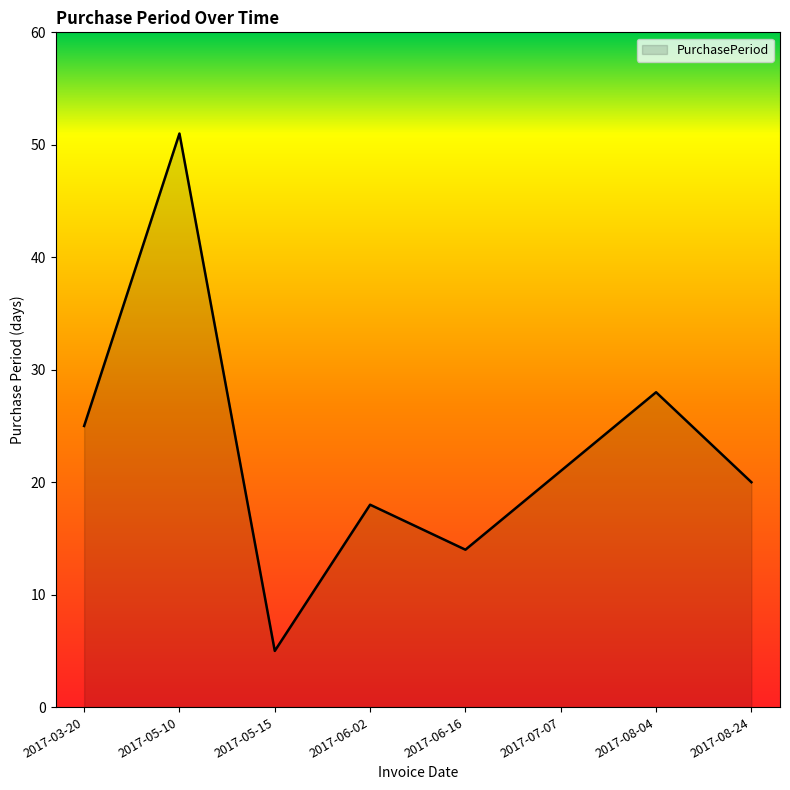

The value at 2017-08-04 is 28. True or false?

True